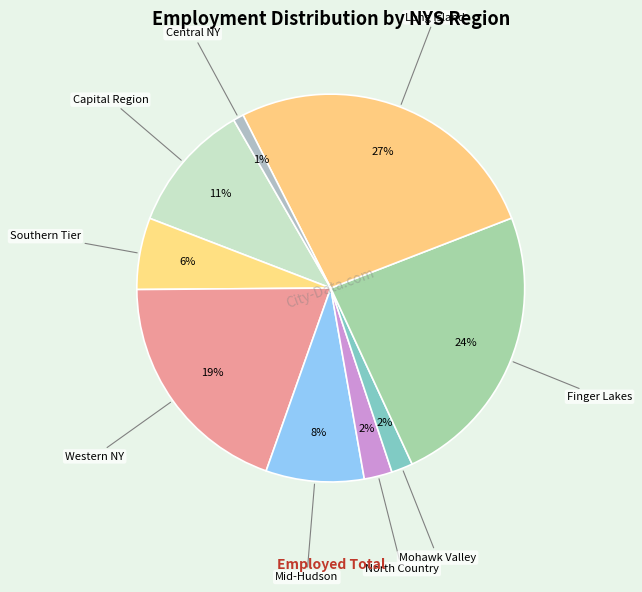

To the nearest percent, what is the difference between the largest and smallest slice percentages?

26%